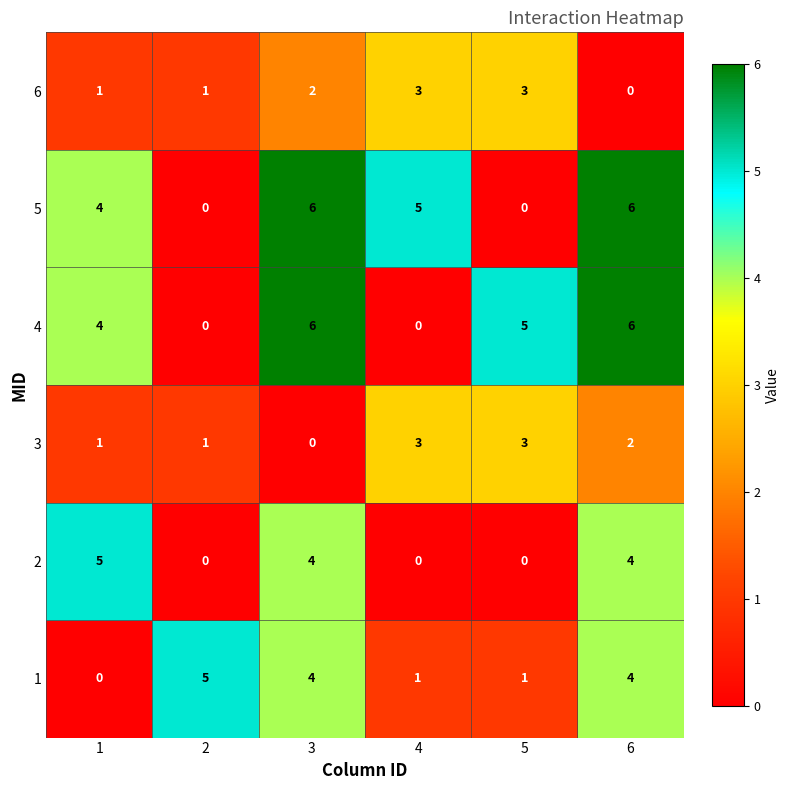

What is the difference between the highest and lowest values at 6?

6